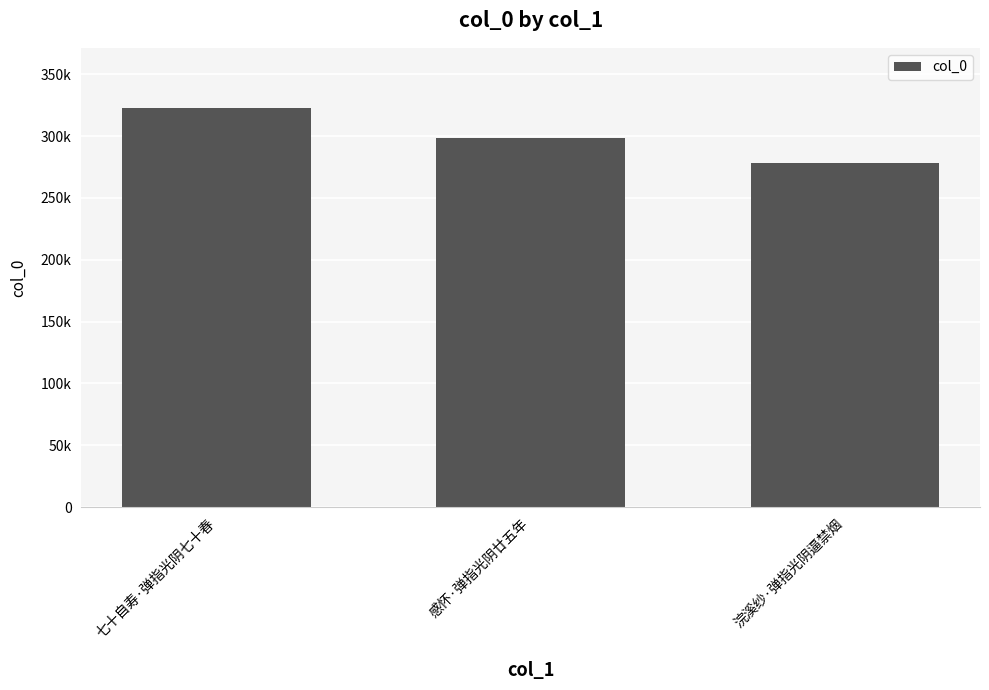

How many values are between 277848 and 322845?

3